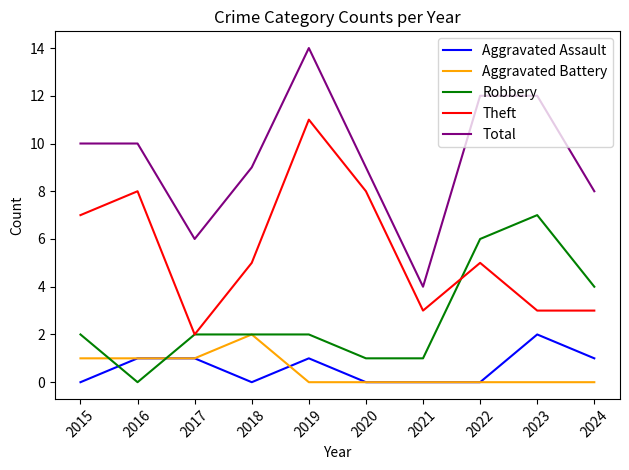

The value of Theft at 2021 is 4. True or false?

False